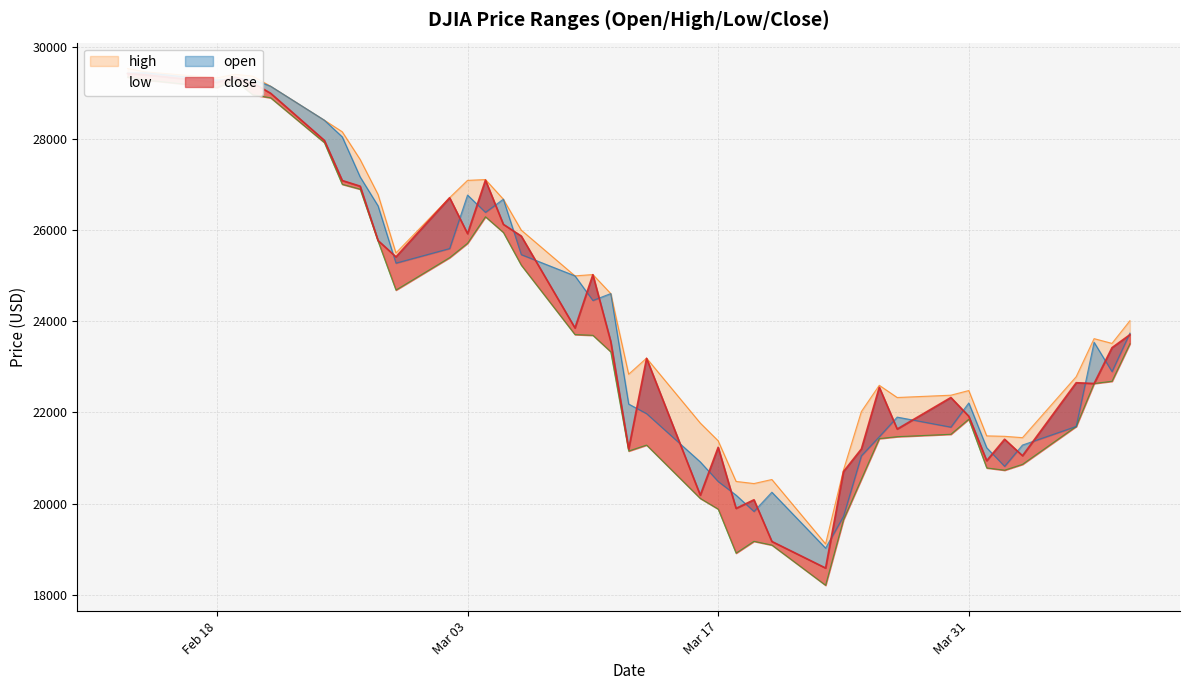

Which category has the lowest value across all series?

2020-03-23